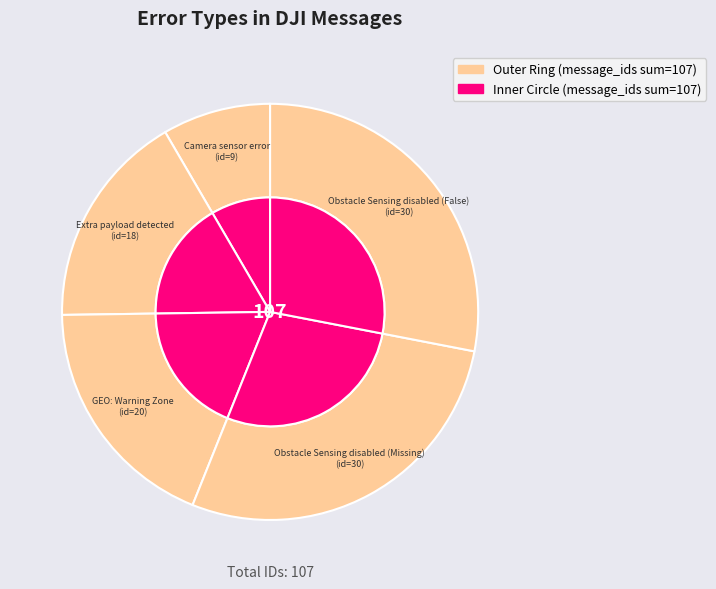

Which has a higher value, Obstacle Sensing disabled (Missing) or Camera sensor error?

Obstacle Sensing disabled (Missing)